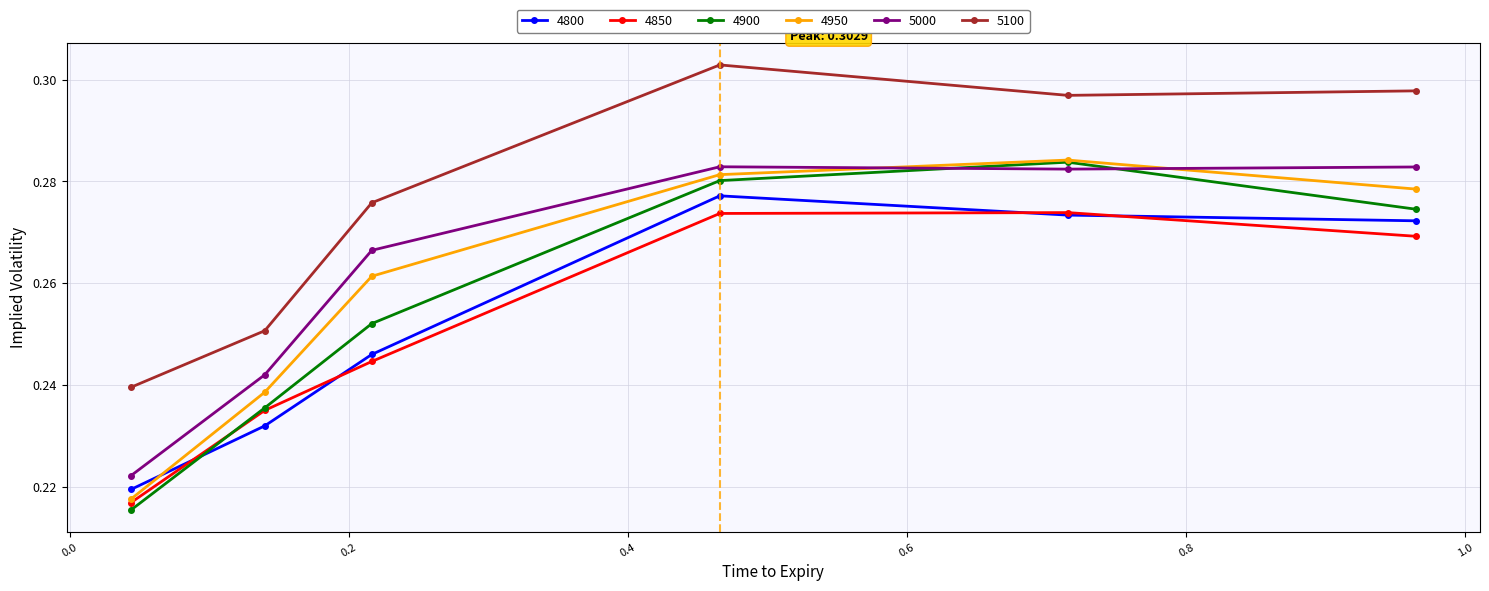

What are all the series names shown in the legend?

4800, 4850, 4900, 4950, 5000, 5100